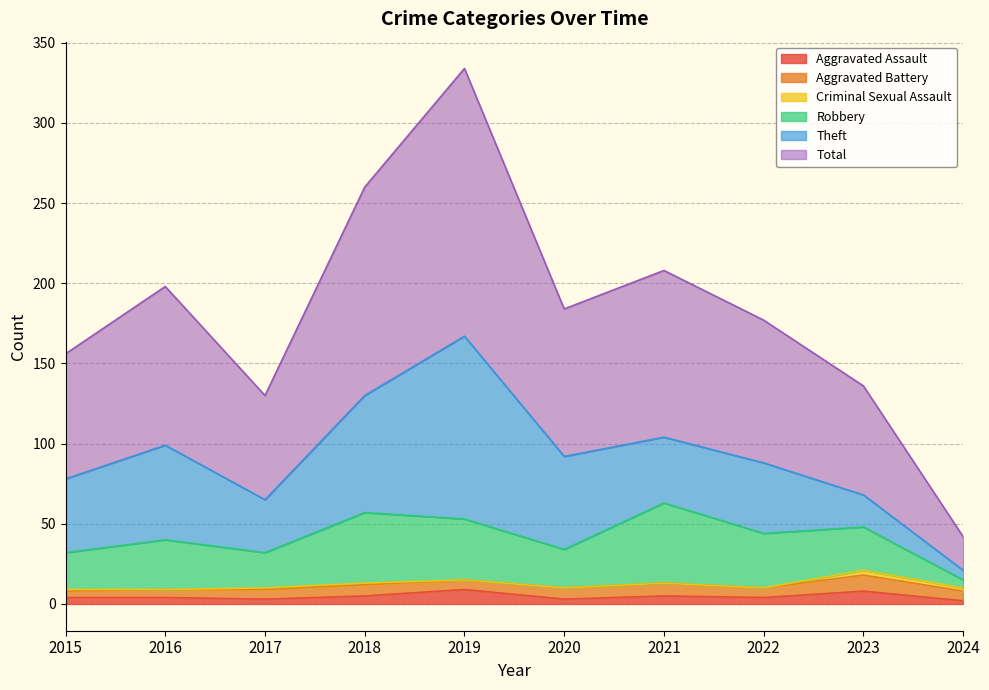

Reading left to right, list all the values displayed in this chart.

Aggravated Assault: 4	4	3	5	9	3	5	4	8	2
Aggravated Battery: 4	5	6	7	6	7	8	6	10	6
Criminal Sexual Assault: 1	0	1	1	0	0	0	0	3	2
Robbery: 23	31	22	44	38	24	50	34	27	5
Theft: 46	59	33	73	114	58	41	44	20	6
Total: 78	99	65	130	167	92	104	89	68	21